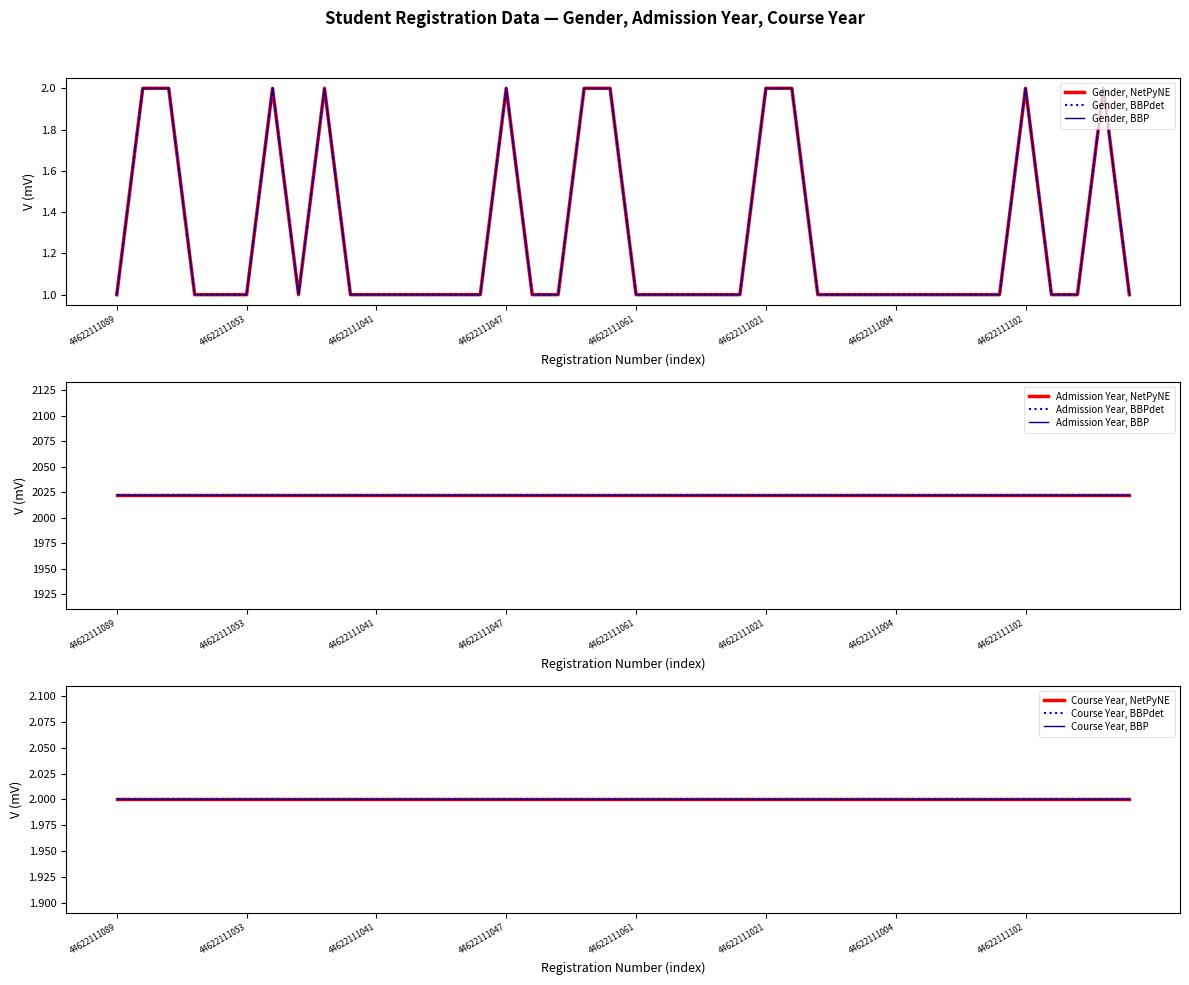

What is the value of the Gender point at the 15th from the left?

1